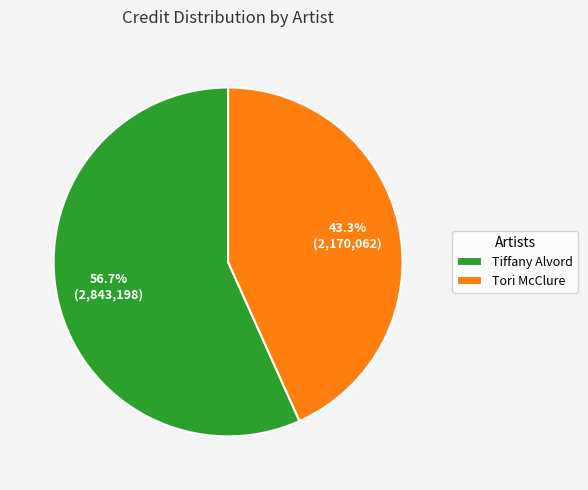

Rank the categories by value from highest to lowest.

Tiffany Alvord, Tori McClure